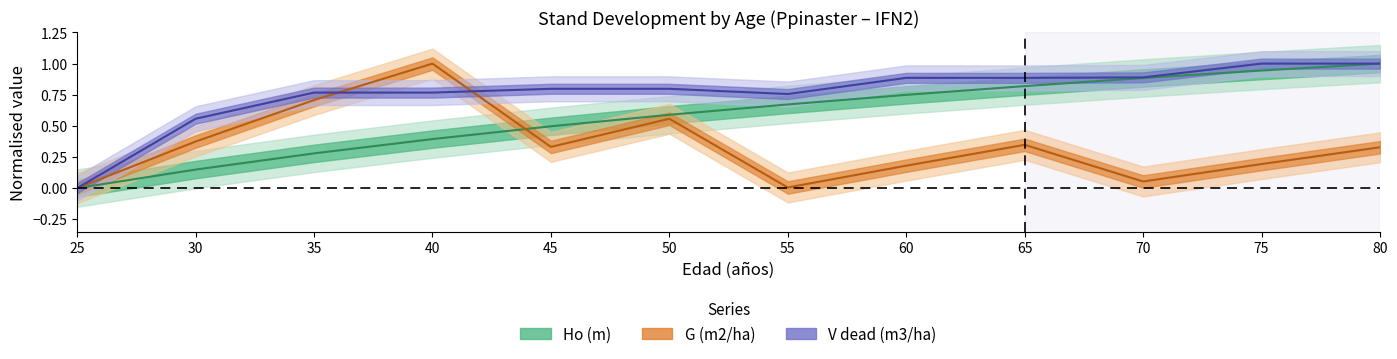

Is it true that Ho (m) equals 0.3 at 50?

False